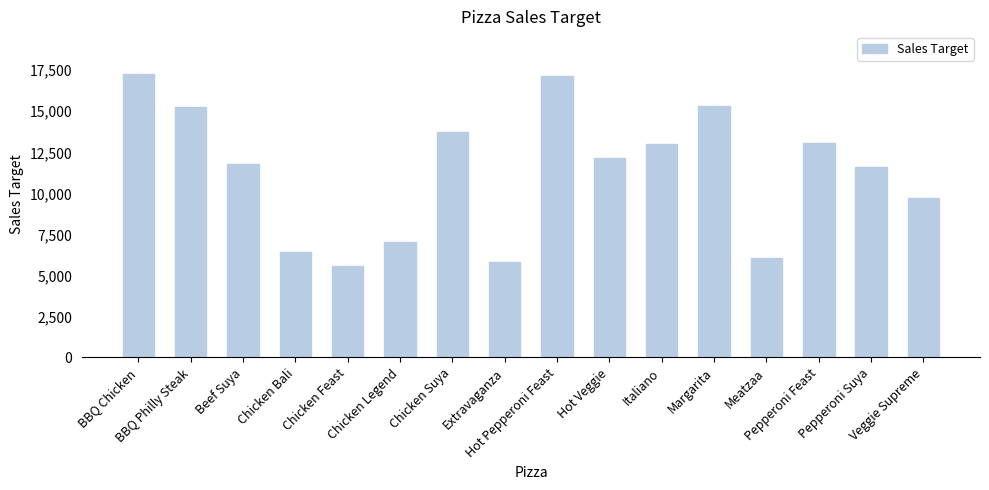

What is the difference between the values at Chicken Legend and BBQ Philly Steak?

8168.0